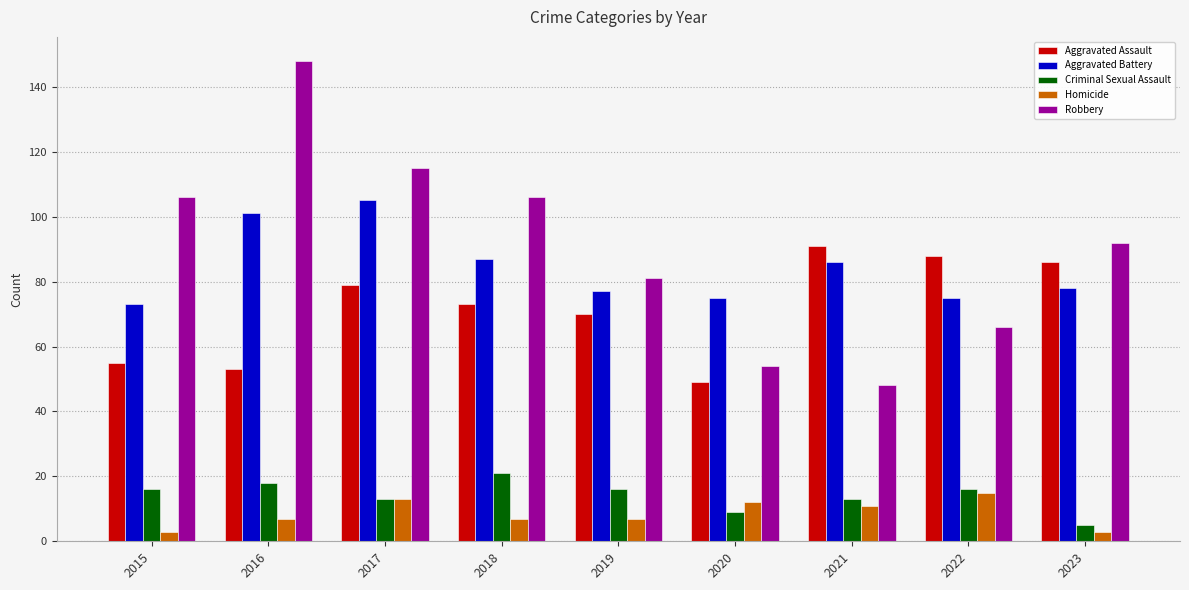

At how many categories does at least one series exceed 139?

1